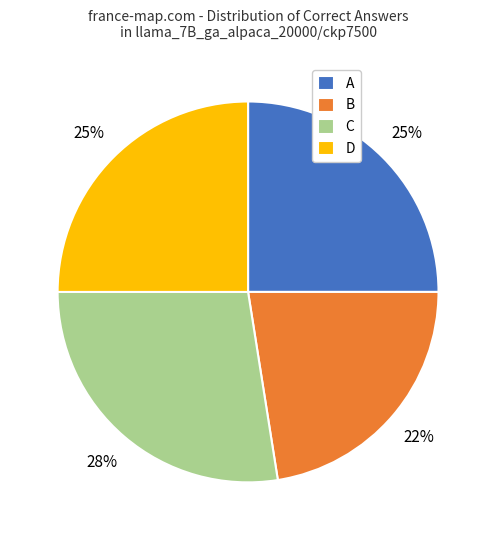

True or false: C accounts for 39% of the total.

False